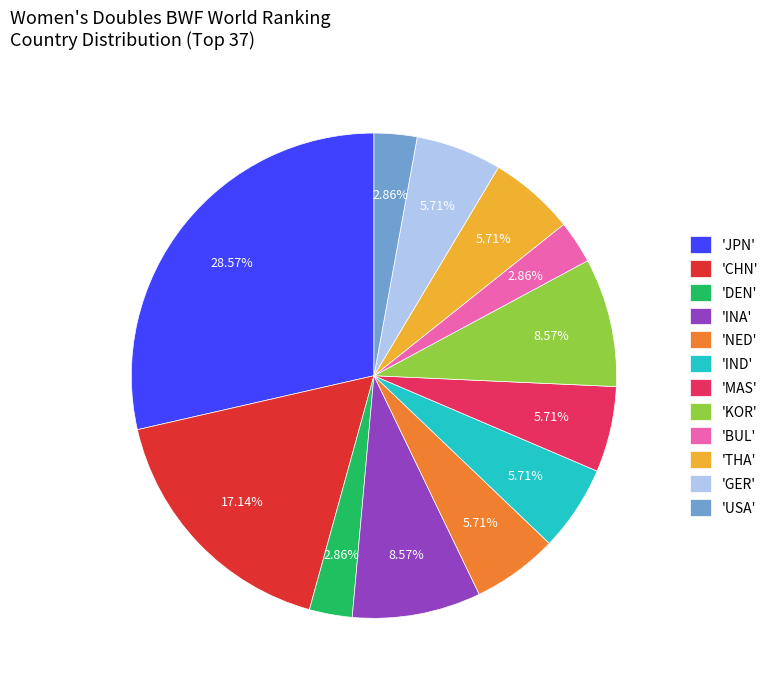

Combined, do 'BUL' and 'GER' account for over 50%?

No